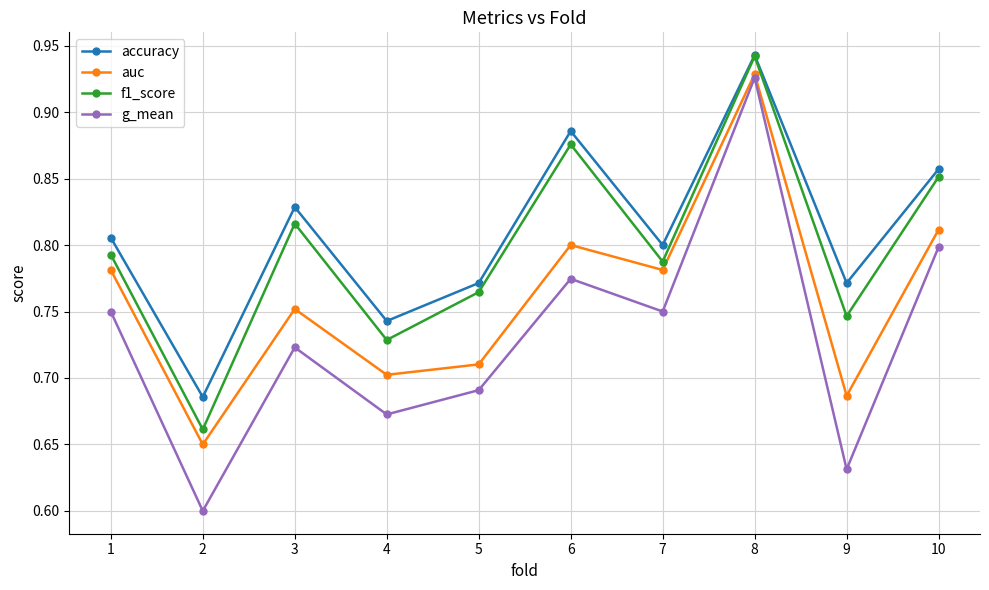

Which series has the widest spread of values?

g_mean